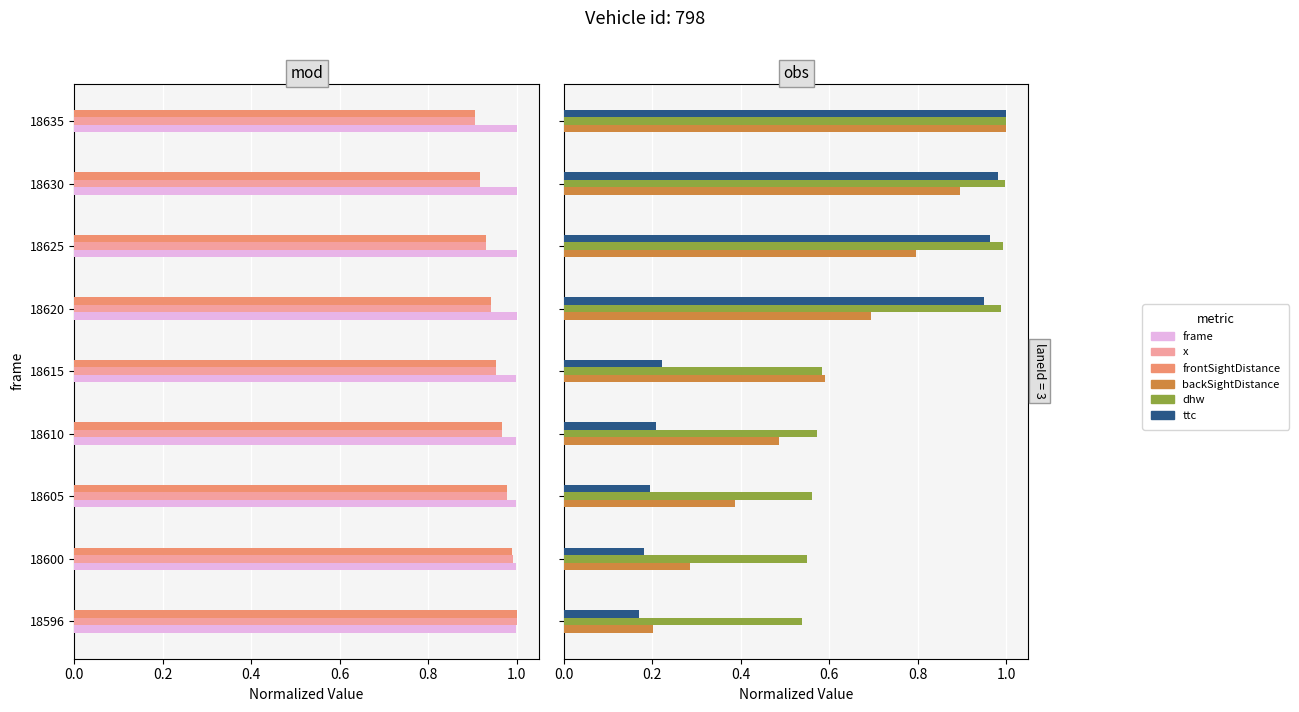

True or false: backSightDistance has a value of 0.2 at 18610.

False